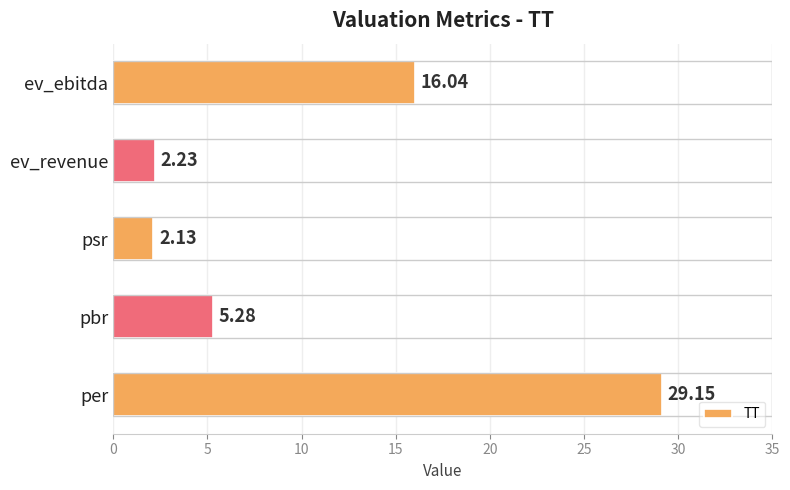

At which category does the chart reach its minimum across all series?

psr